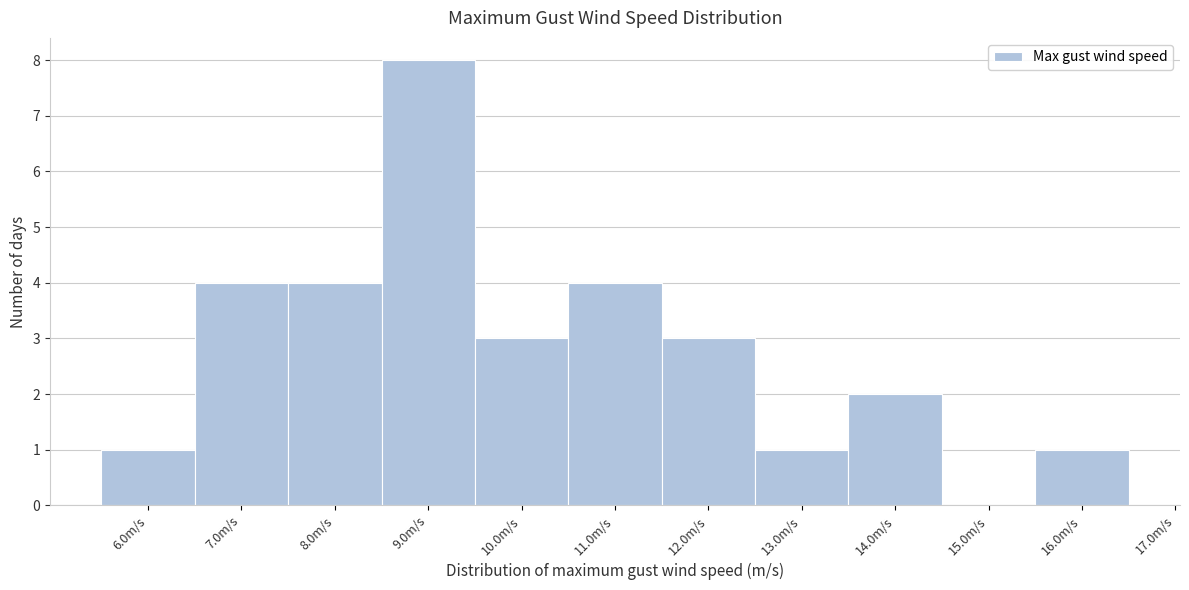

Reading left to right, transcribe all the data shown in this chart.

6.0m/s=1	7.0m/s=4	8.0m/s=4	9.0m/s=8	10.0m/s=3	11.0m/s=4	12.0m/s=3	13.0m/s=1	14.0m/s=2	15.0m/s=0	16.0m/s=1